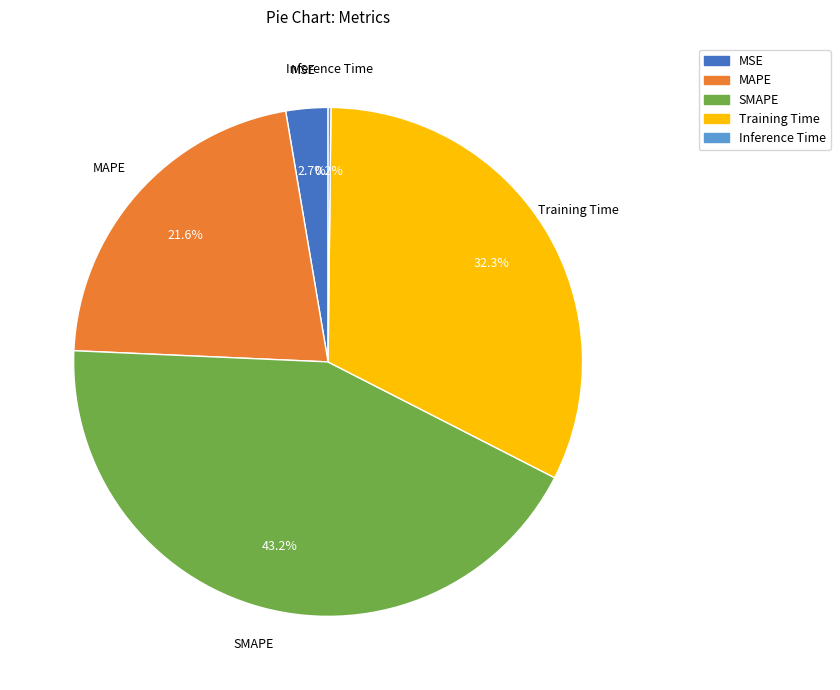

To the nearest percent, what is the combined percentage of MAPE and SMAPE?

65%